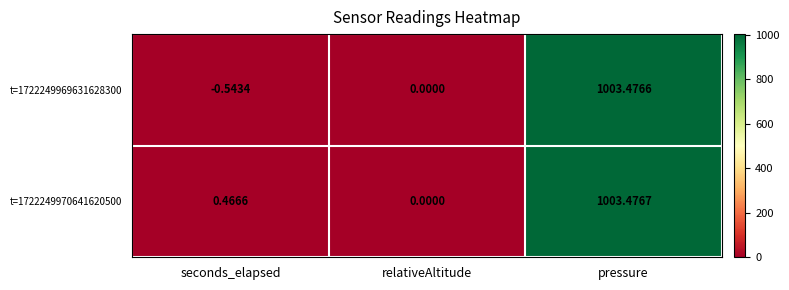

Rank the series by their maximum value, from highest to lowest.

t=1722249970641620500, t=1722249969631628300